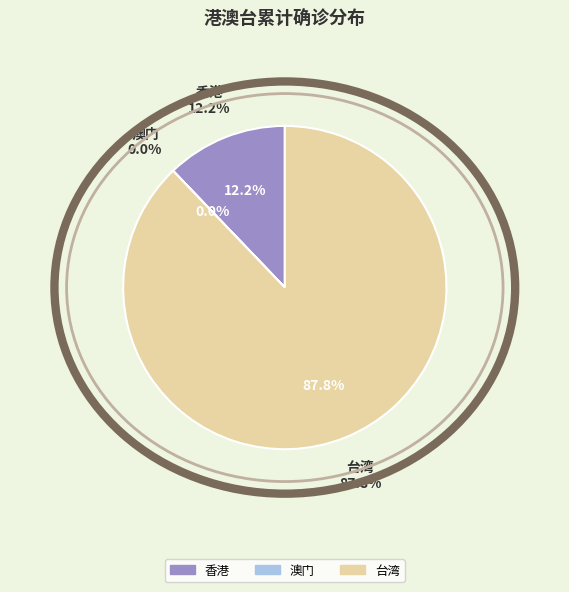

How many segments does this pie chart have?

3